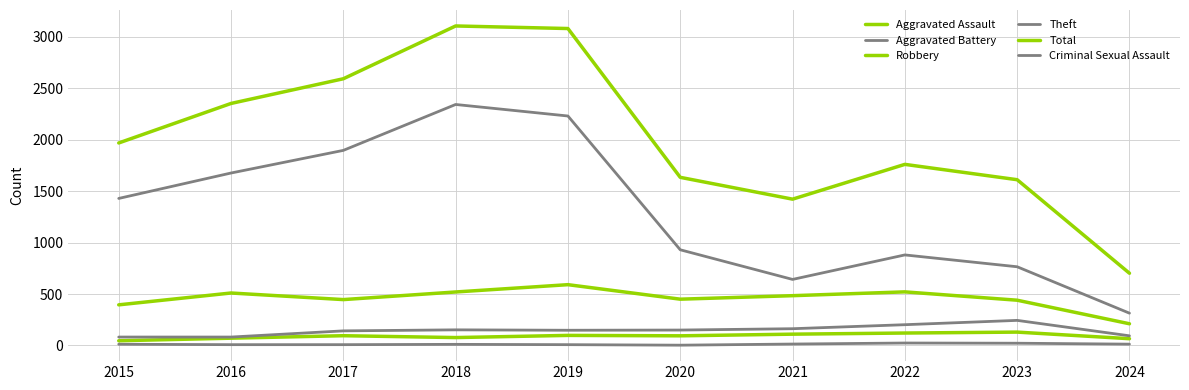

Where is the first local maximum for Total?

2018